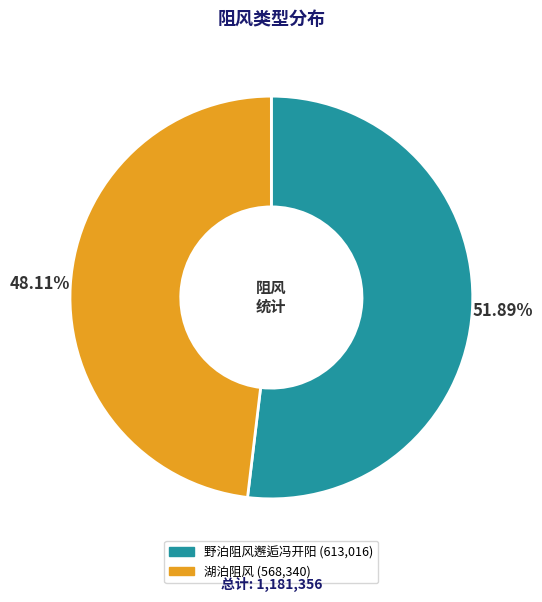

True or false: 野泊阻风邂逅冯开阳 accounts for 52% of the total.

True